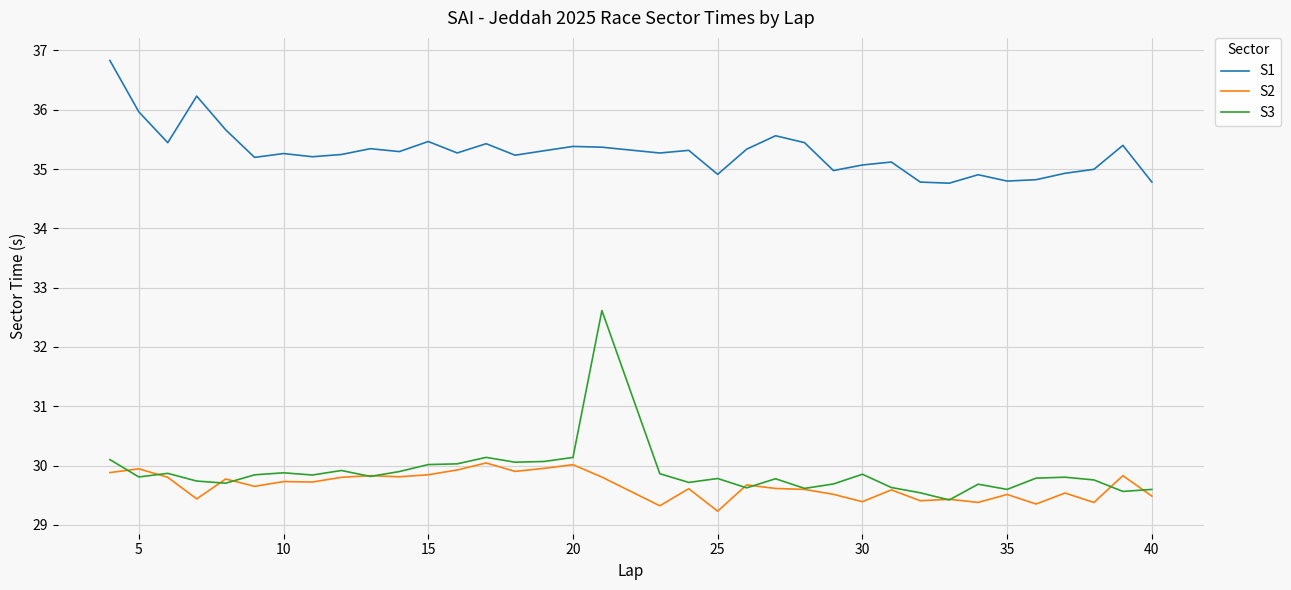

What is the highest value of the S1 series?

36.8